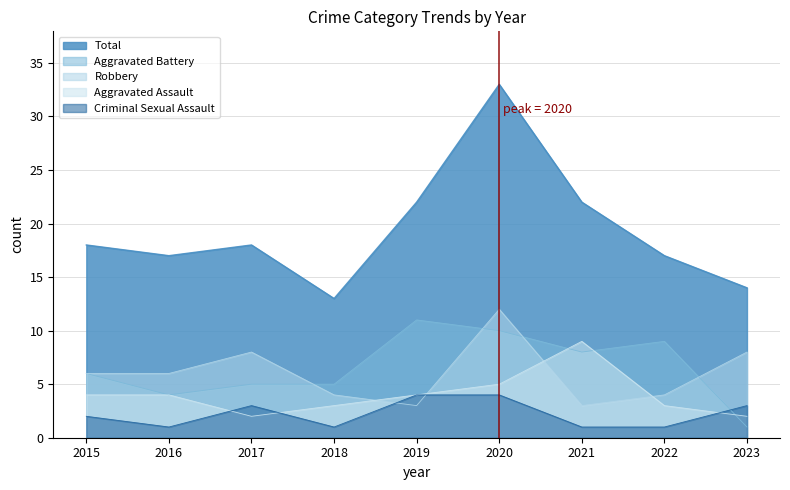

At which label does Aggravated Battery first exceed 6?

2019